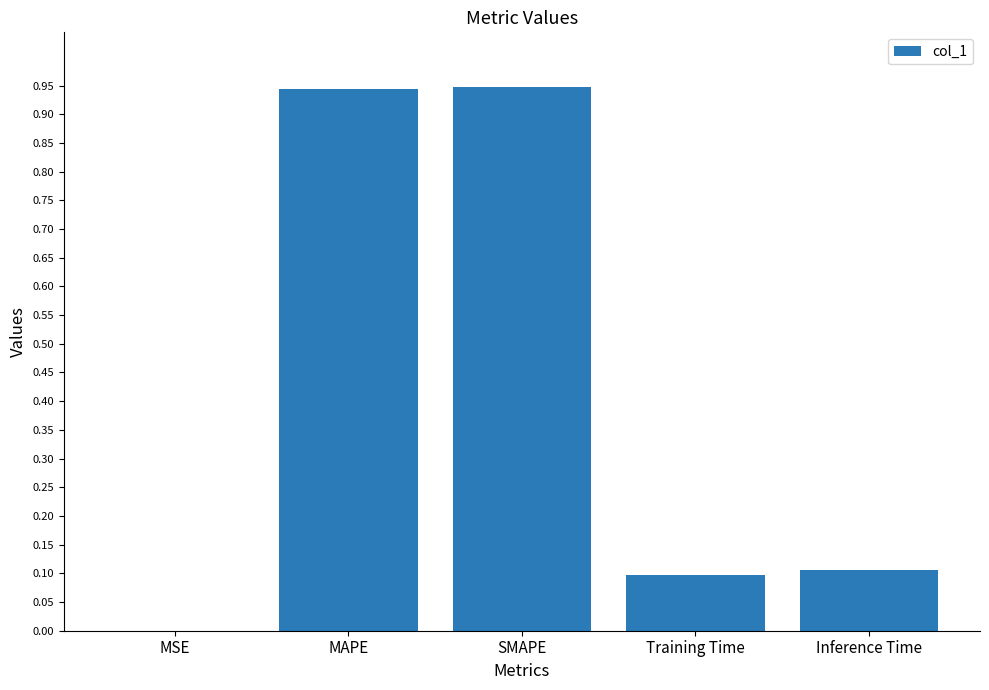

What is the sum of the values at SMAPE and MAPE?

1.9